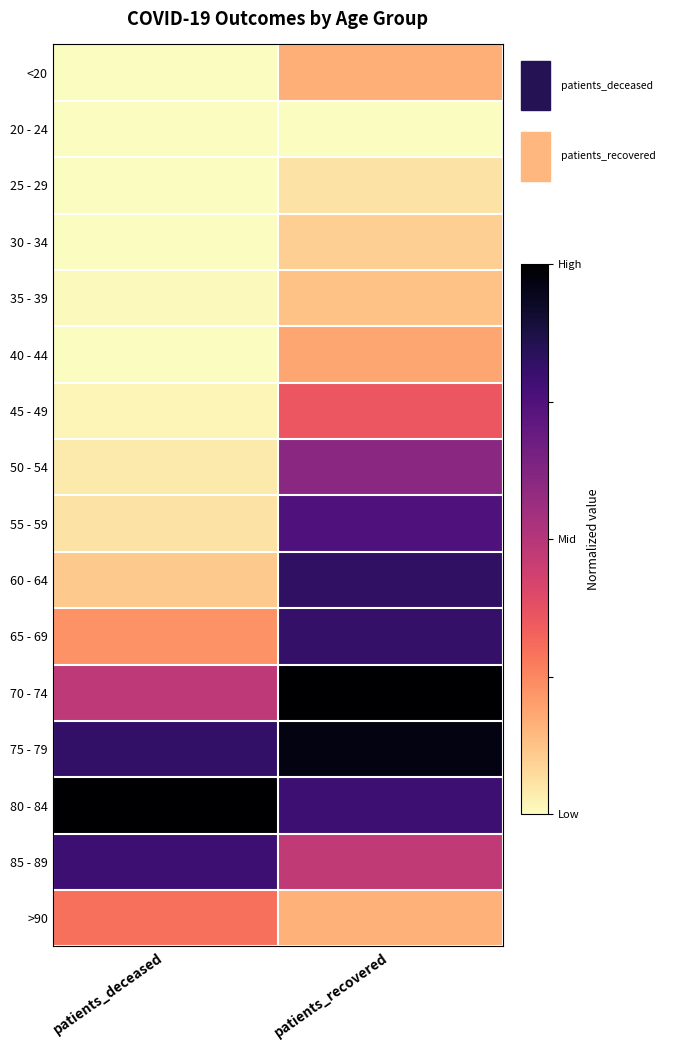

At which category is the sum across all series the highest?

patients_recovered